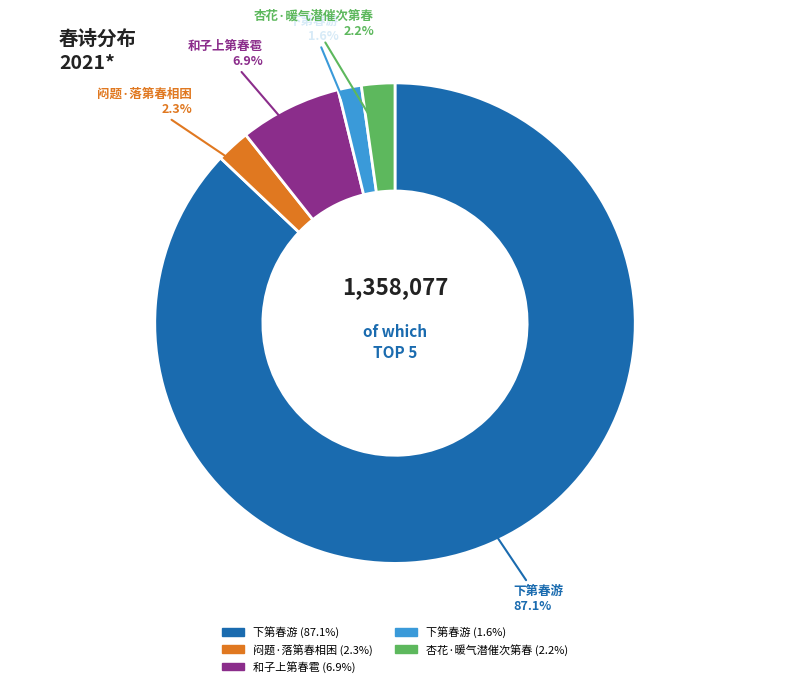

Count the number of slices in the pie.

5